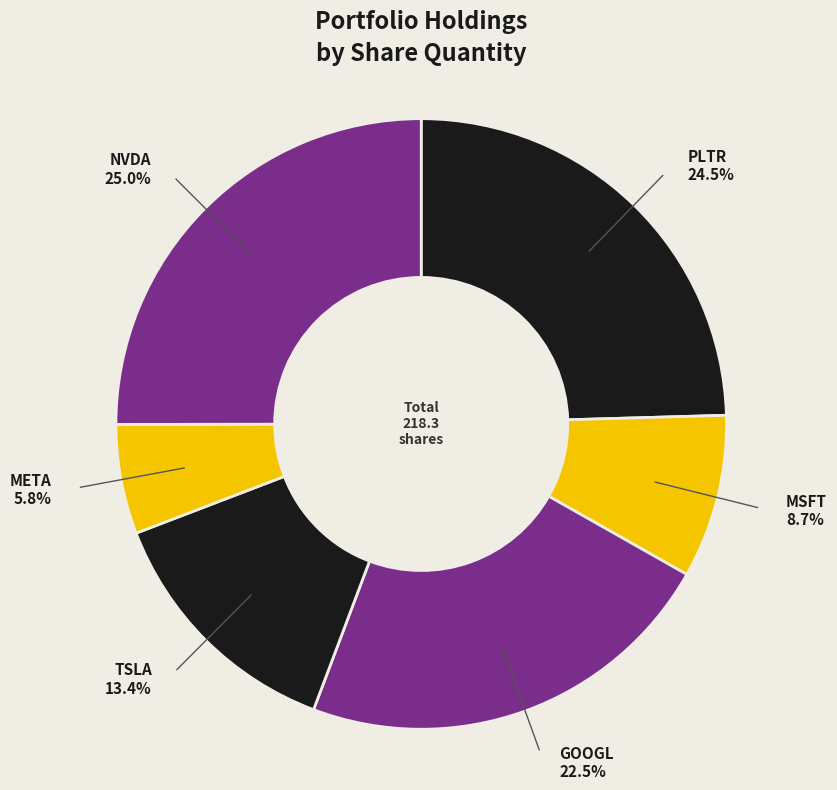

To the nearest percent, what is the difference between the largest and smallest slice percentages?

19%